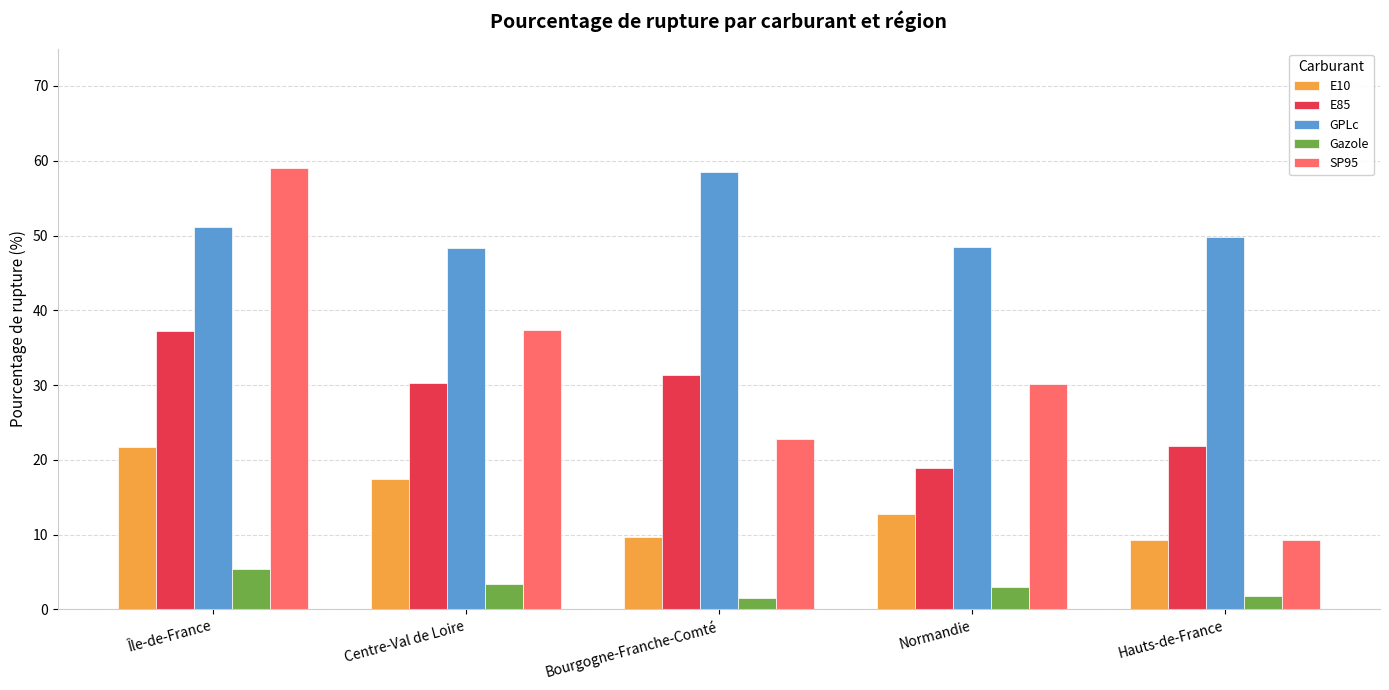

Rank the series at Île-de-France from lowest to highest value.

Gazole, E10, E85, GPLc, SP95